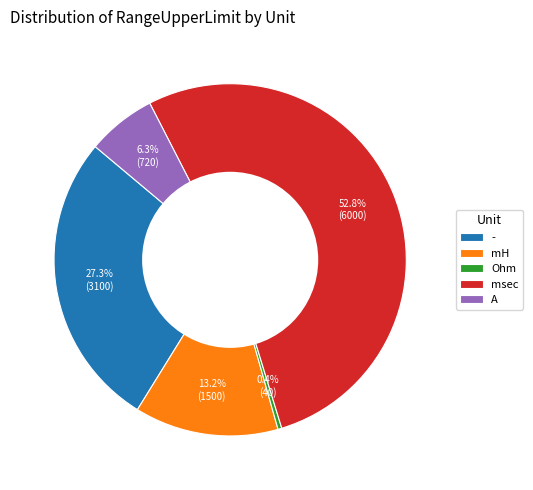

Which category has the biggest portion of the pie?

msec